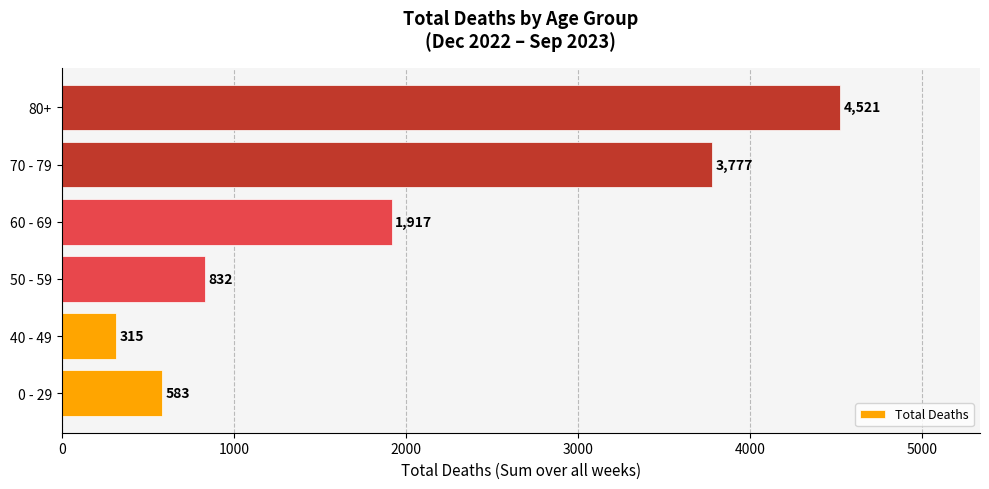

Which has a higher value, 50 - 59 or 40 - 49?

50 - 59